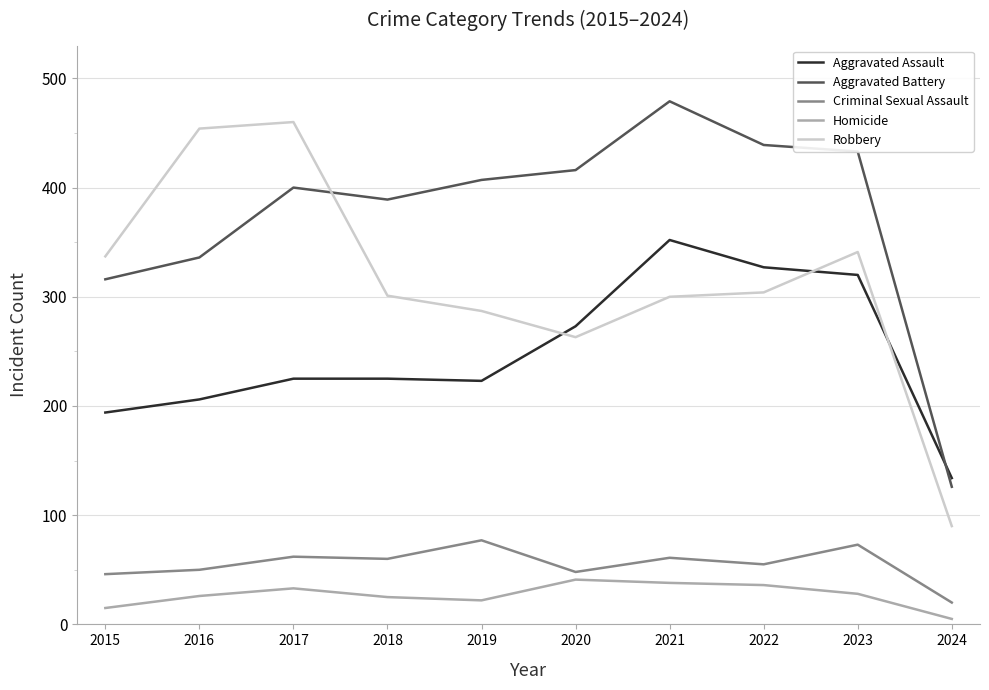

What is the spread (max minus min) of values at 2023?

405